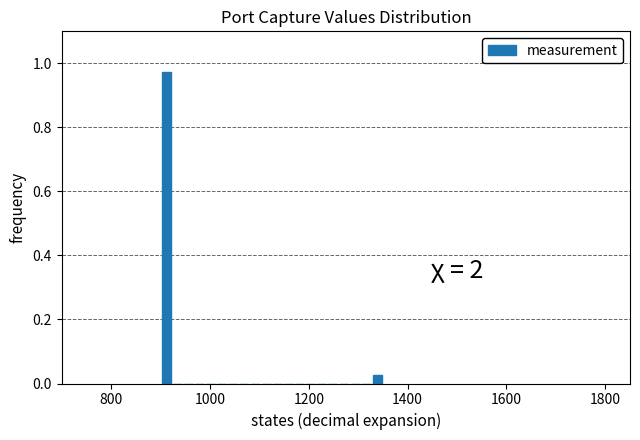

Read against the x-axis, roughly where is the centre of the tallest bar?

920